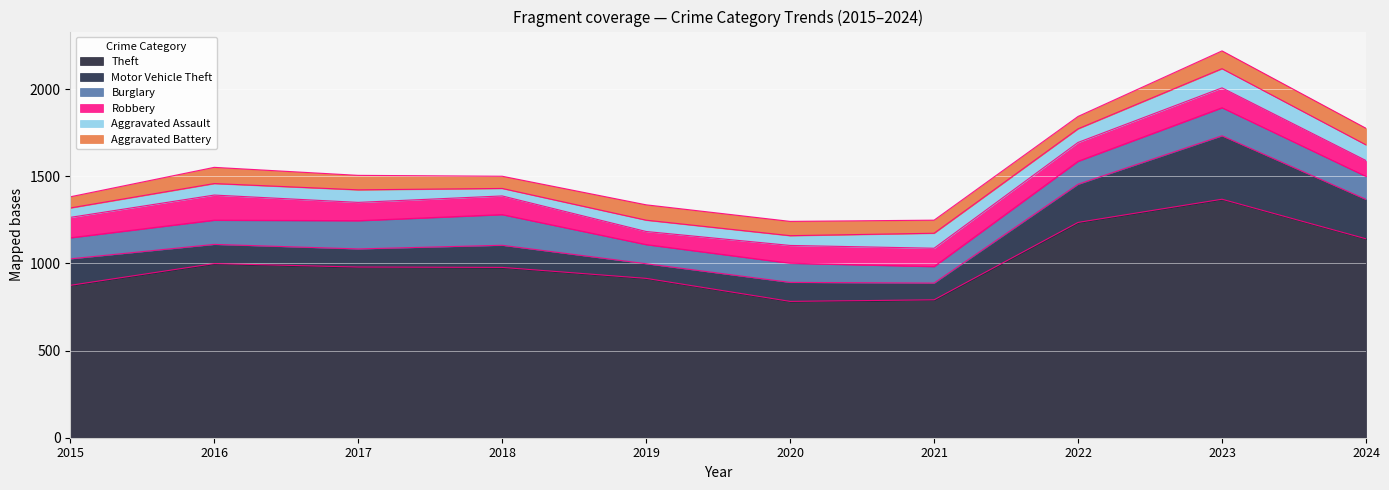

Does the chart display data point markers on the line(s)?

No